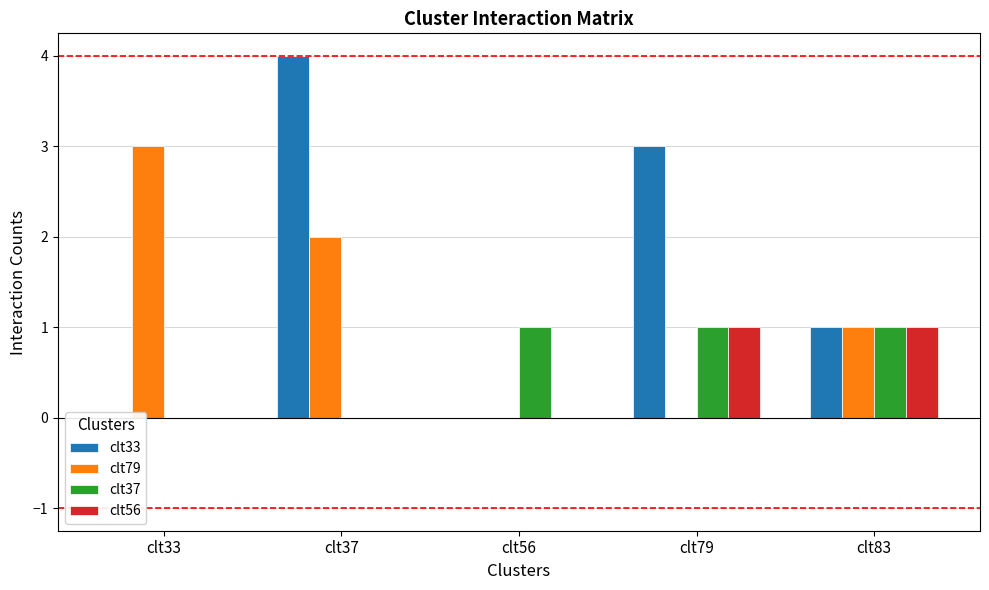

Is it true that clt56 equals 1 at clt33?

False